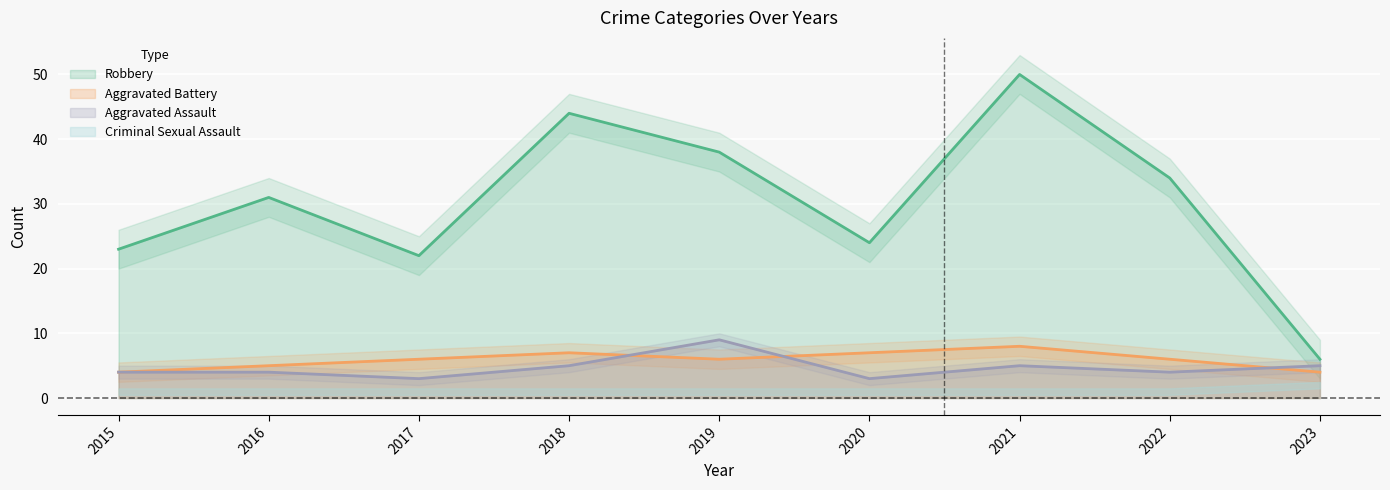

The value of Aggravated Assault at 2018 is 7. True or false?

False